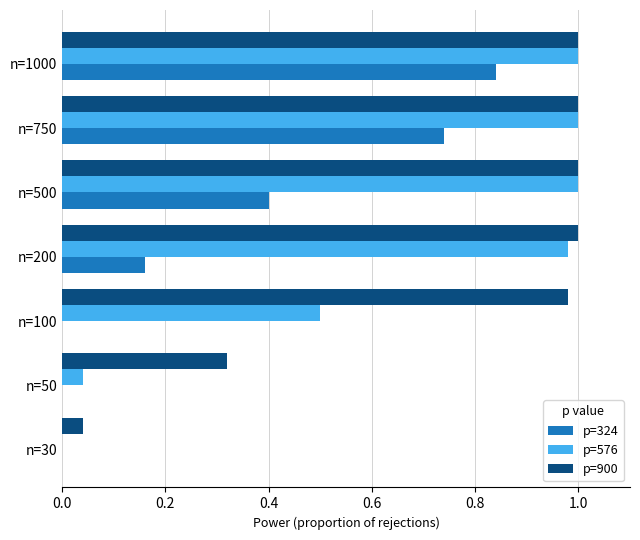

What is the sum of the p=324 values at n=750 and n=200?

0.9